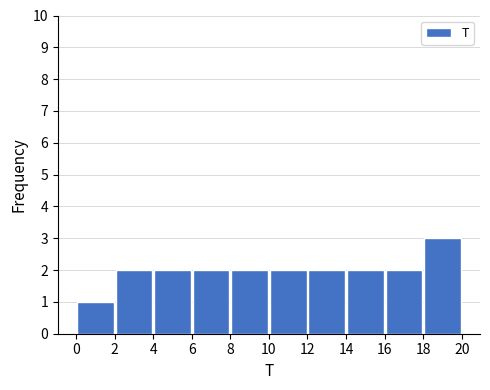

Reading left to right, transcribe this chart: for each bar, give the range it covers on the x-axis and its height. The values are not printed on the chart, so give them approximately, as read against the axis.

0 to 2: 1
2 to 4: 2
4 to 6: 2
6 to 8: 2
8 to 10: 2
10 to 12: 2
12 to 14: 2
14 to 16: 2
16 to 18: 2
18 to 20: 3